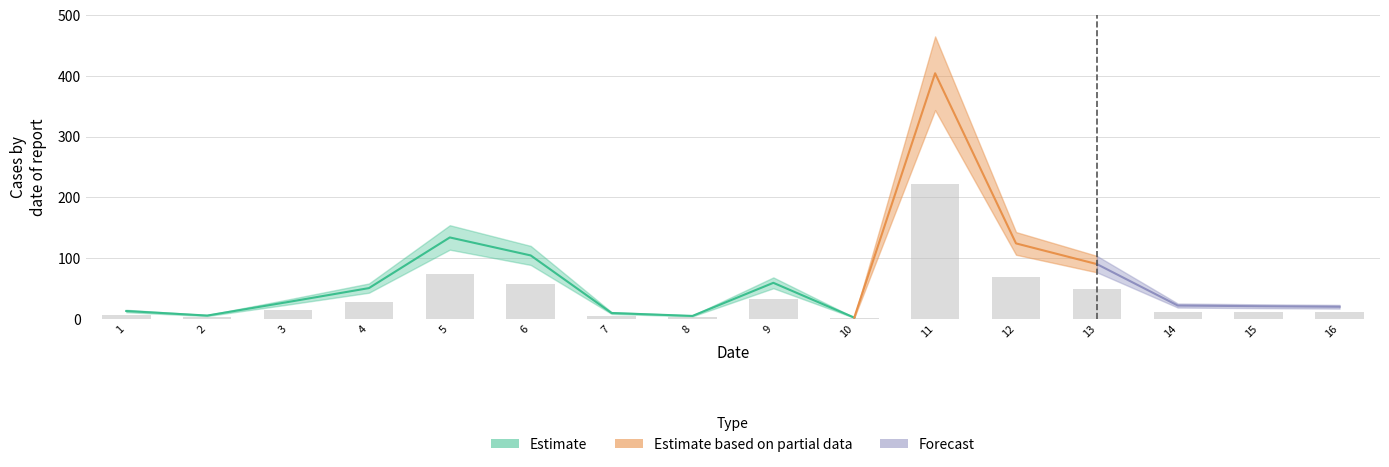

Rank the categories by value from highest to lowest.

11, 5, 12, 6, 13, 9, 4, 3, 14, 15, 16, 1, 7, 2, 8, 10